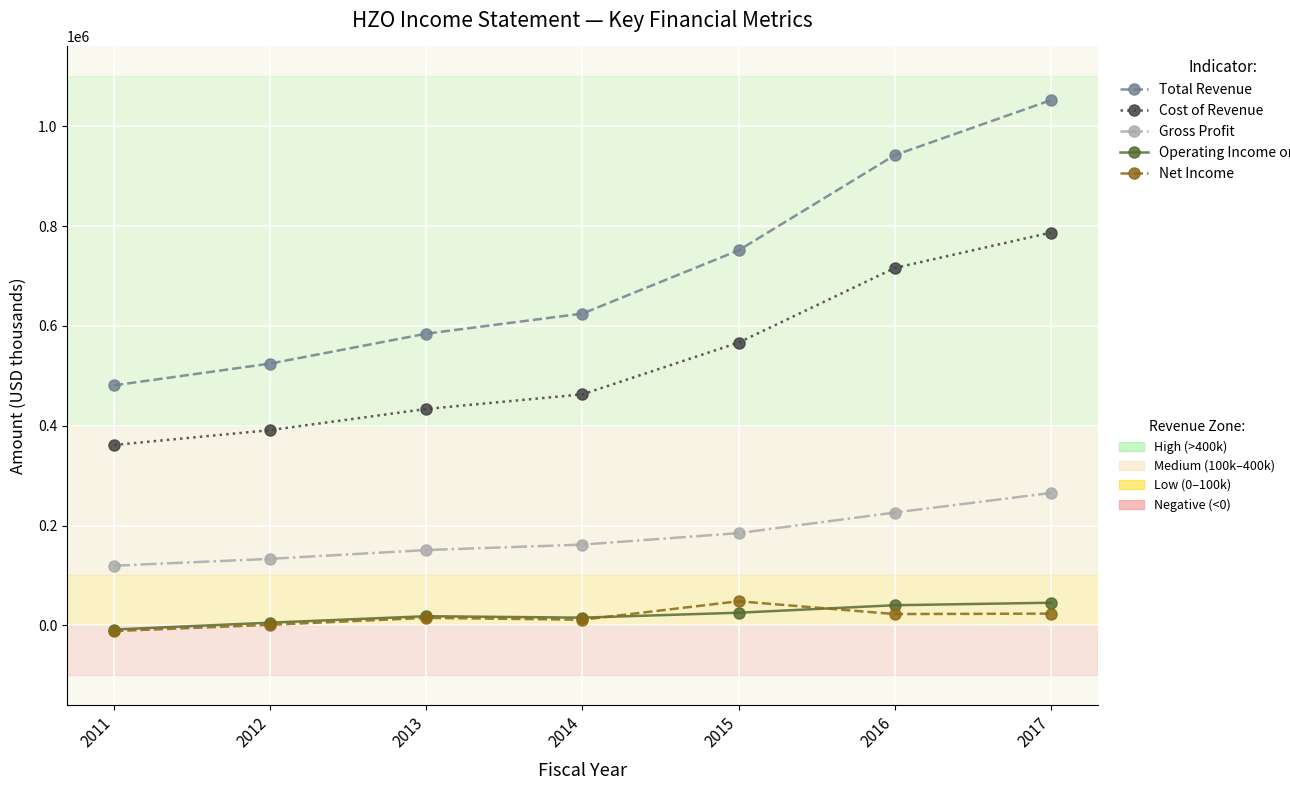

At which category is the sum across all series the highest?

2017